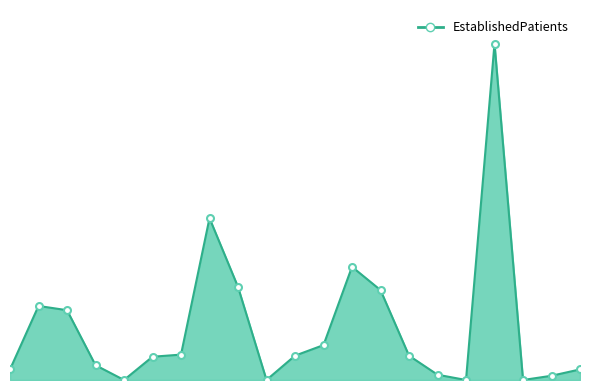

List the labels in order of value, largest first.

SLEEP MEDICINE, OB/GYN, PHYSICAL THERAPY, OCCUPATIONAL THERAPY, PODIATRY, CARDIOLOGY, DERMATOLOGY, PAIN MEDICINE, NEUROLOGY, OPTOMETRY, PRIMARY CARE, MENTAL HEALTH INDIVIDUAL, ENDOCRINOLOGY, AUDIOLOGY, WOMEN'S HEALTH, PRIMARY CARE - MENTAL HEALTH INTEGRATED, SUBSTANCE USE DISORDER INDIVIDUAL, GASTROENTEROLOGY, ONCOLOGY, PTSD SPECIFIC INDIVIDUAL PROGRAMS, SUBSTANCE USE DISORDER GROUP